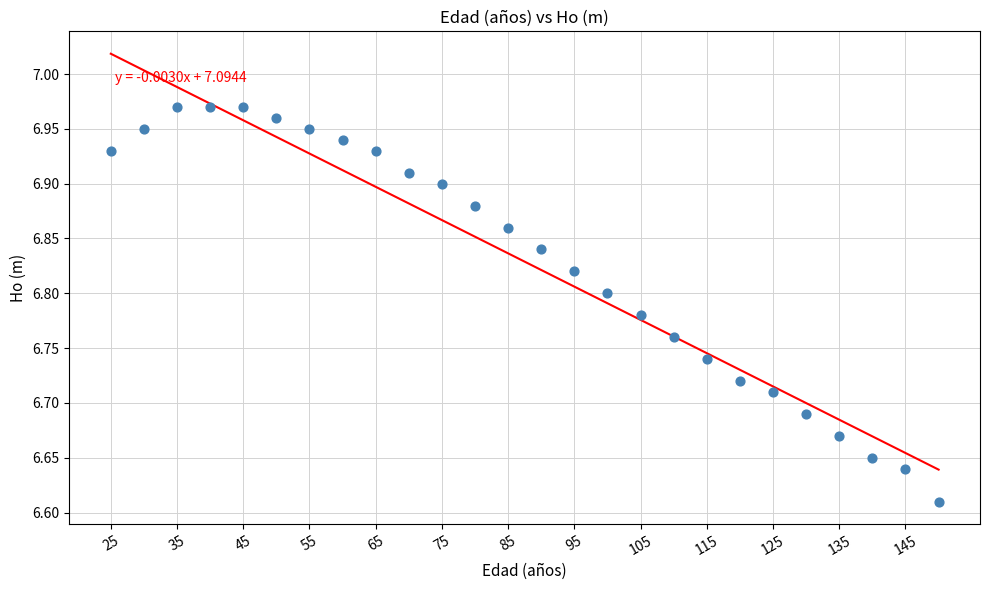

What is the range of X values (max minus min)?

125.0